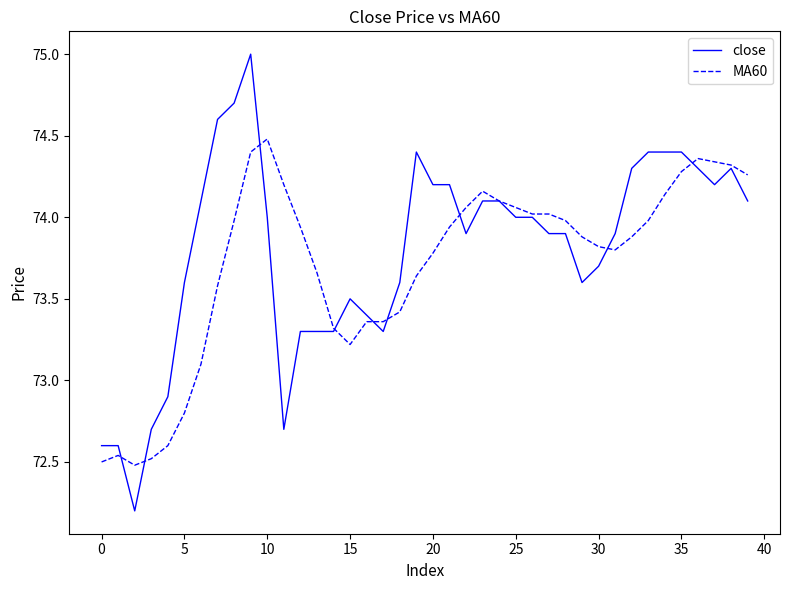

Which series has the widest spread of values?

close